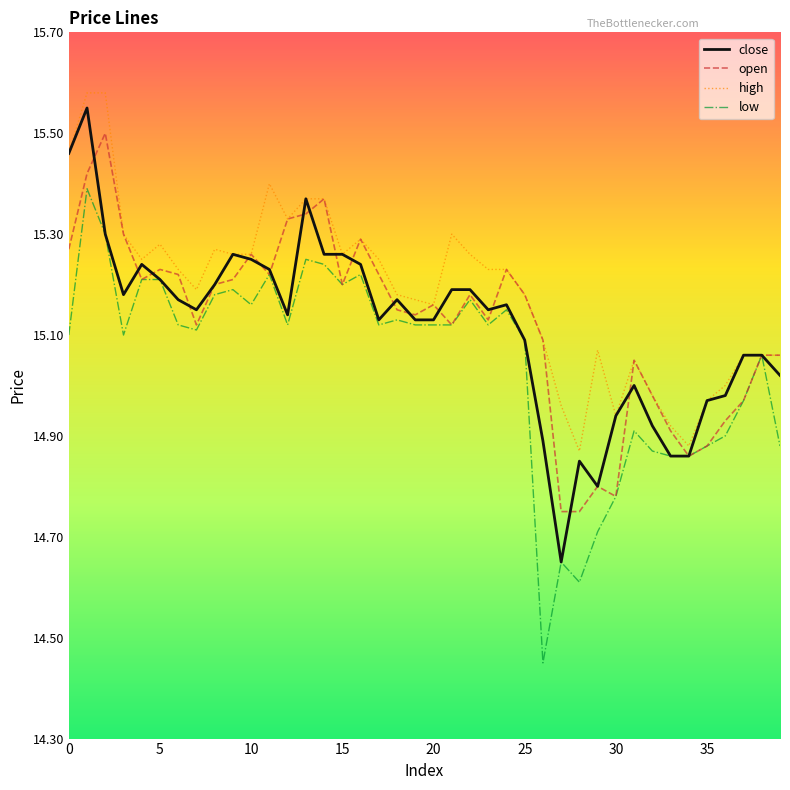

Which series has the largest total across all categories?

high